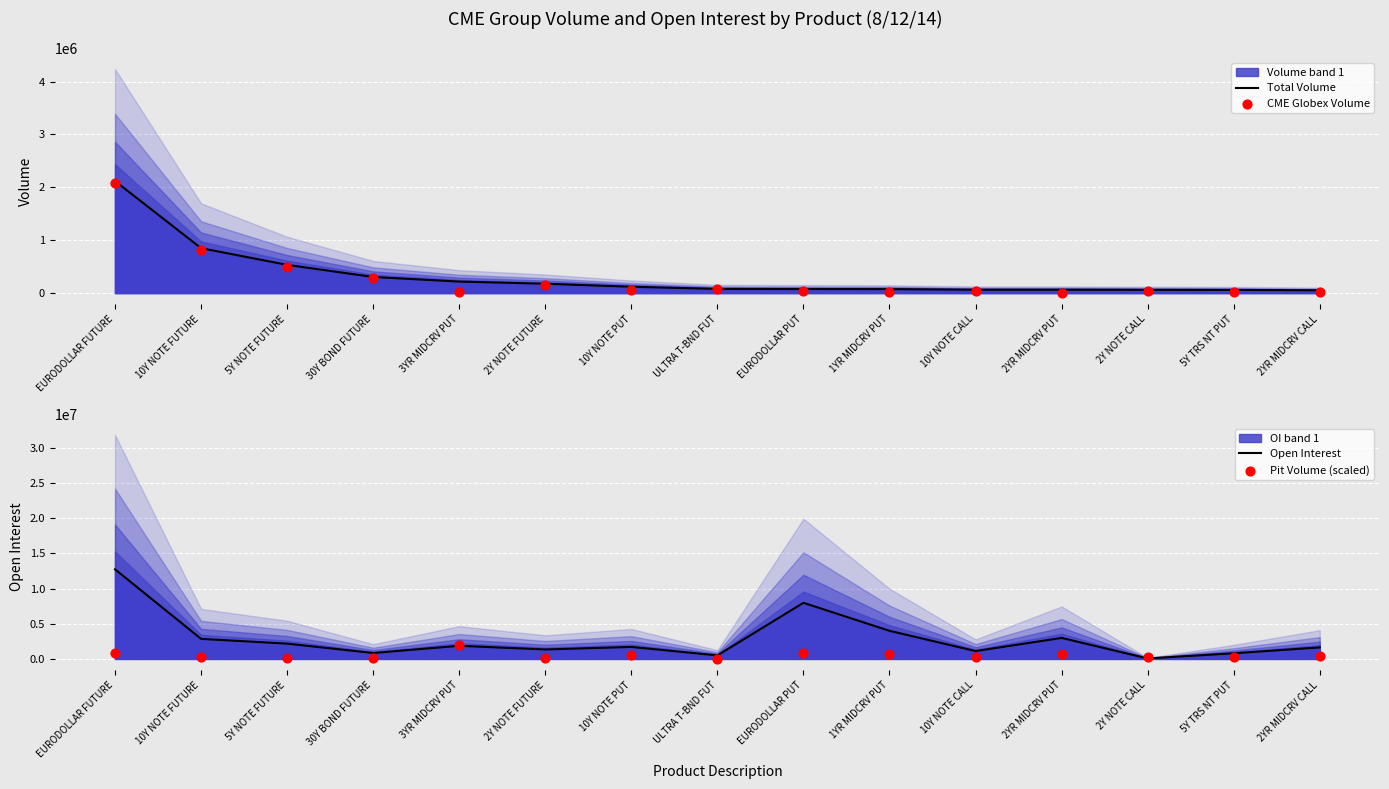

Which series has the largest total across all categories?

Open Interest